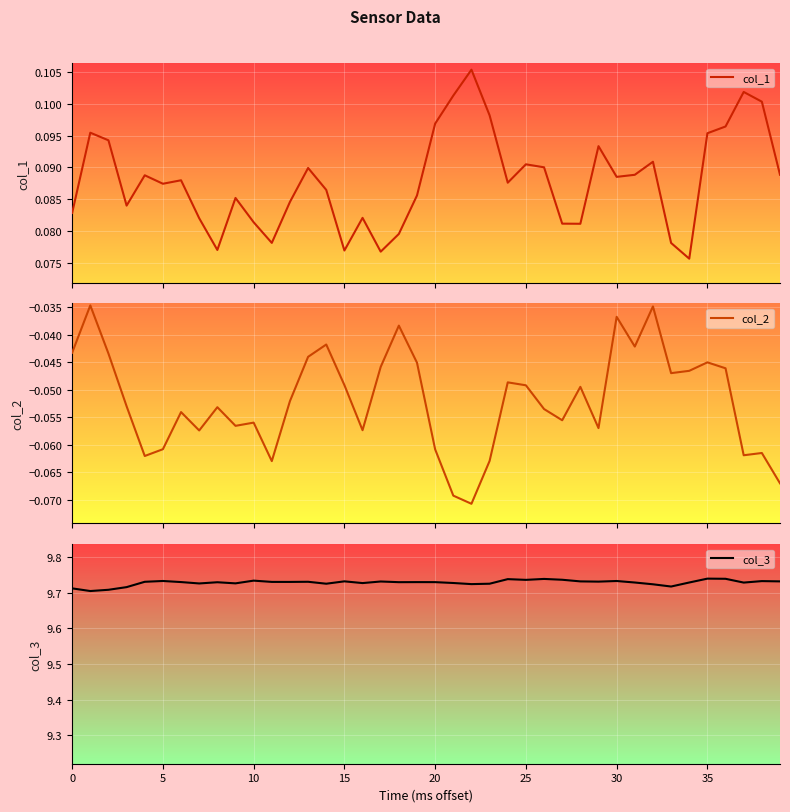

At 12, list the series in order from largest to smallest.

col_3, col_1, col_2